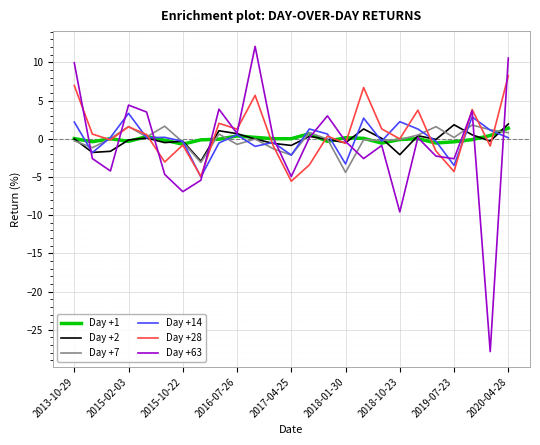

What is the minimum value for Day +14?

-5.0